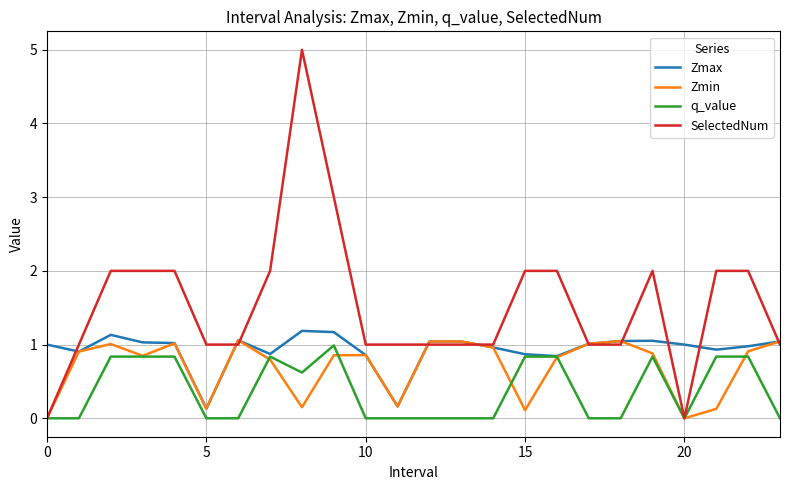

Does the chart have visible grid lines?

Yes